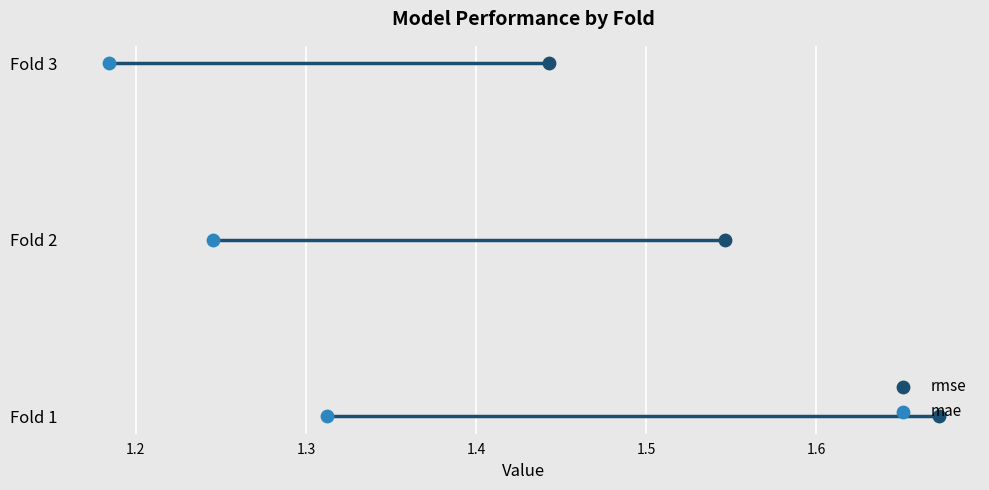

Which series has the largest total across all categories?

rmse